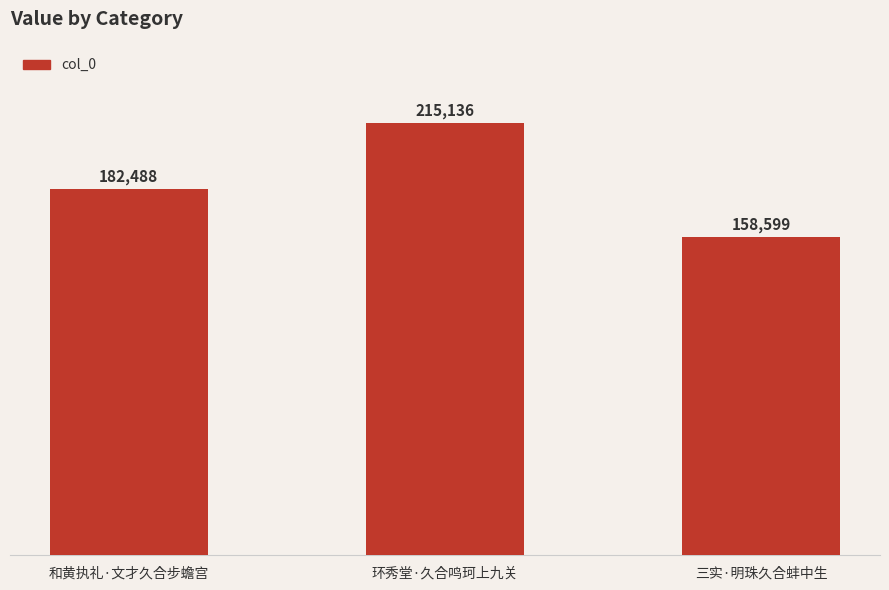

What is the difference between the maximum and second lowest values?

32648